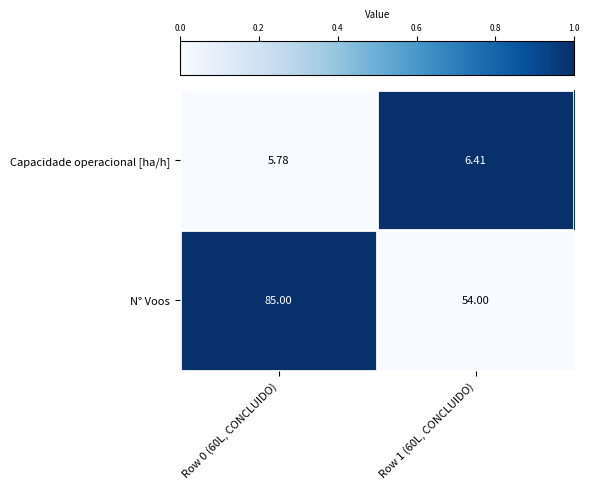

Rank the series by their maximum value, from lowest to highest.

Capacidade operacional [ha/h], N° Voos